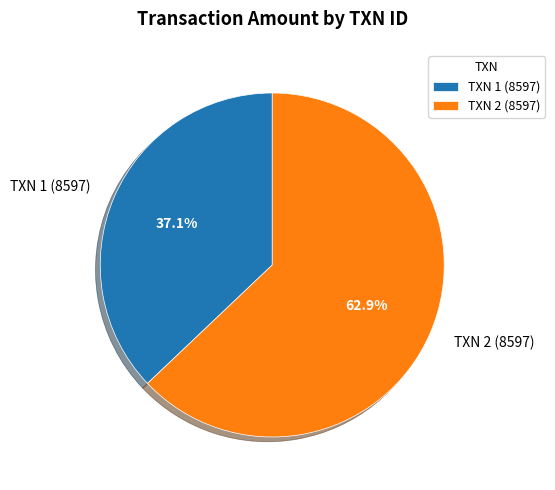

To the nearest percent, what is the difference between the largest and smallest slice percentages?

26%